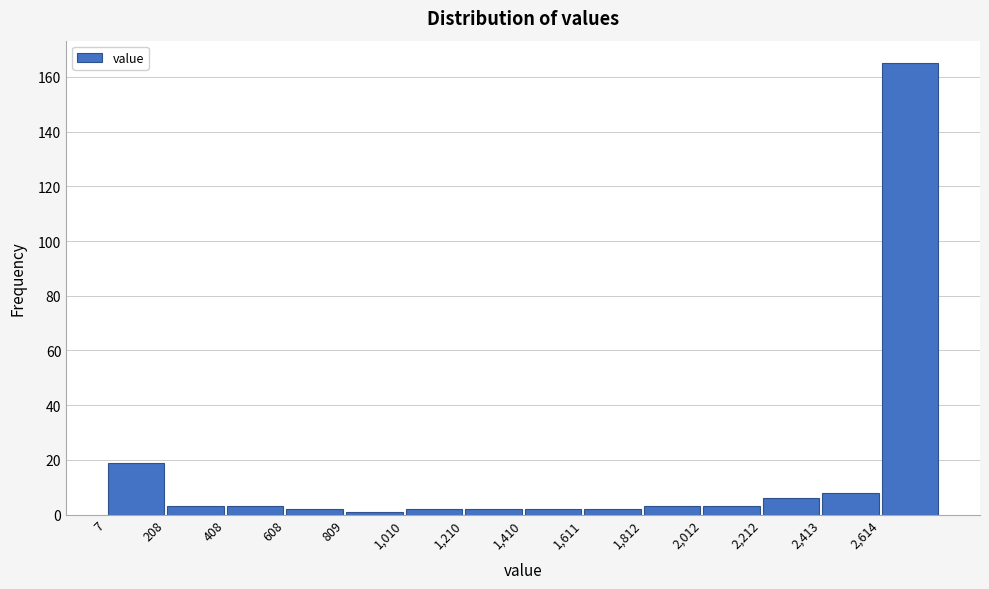

How tall is the bar that spans 0 to 200 on the x-axis? Neither the bar edges nor the heights are printed on the chart, so give them approximately, as read against the axes.

20